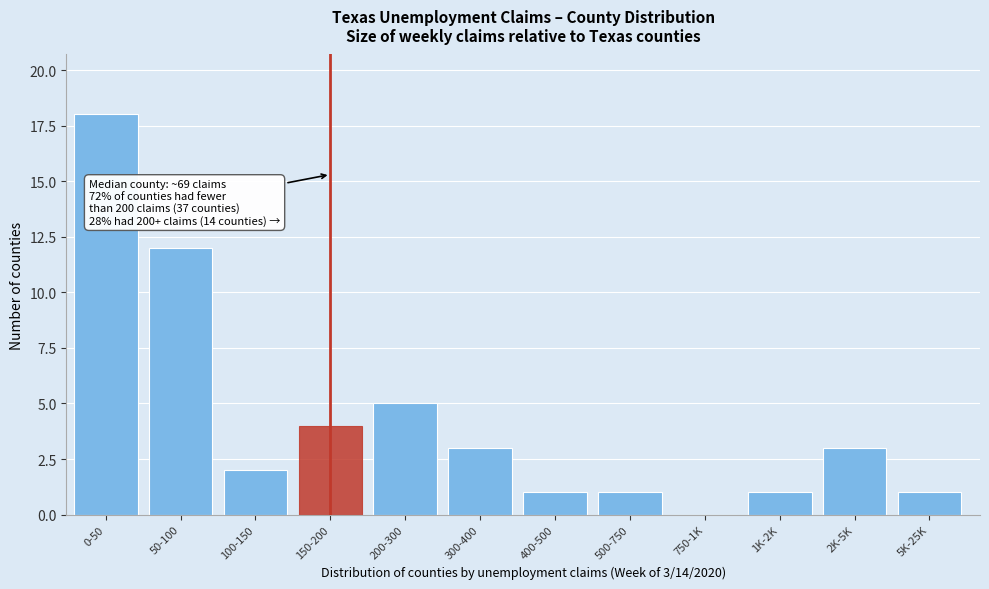

Reading left to right, extract all data points from this chart.

0-50=18	50-100=12	100-150=2	150-200=4	200-300=5	300-400=3	400-500=1	500-750=1	750-1K=0	1K-2K=1	2K-5K=3	5K-25K=1